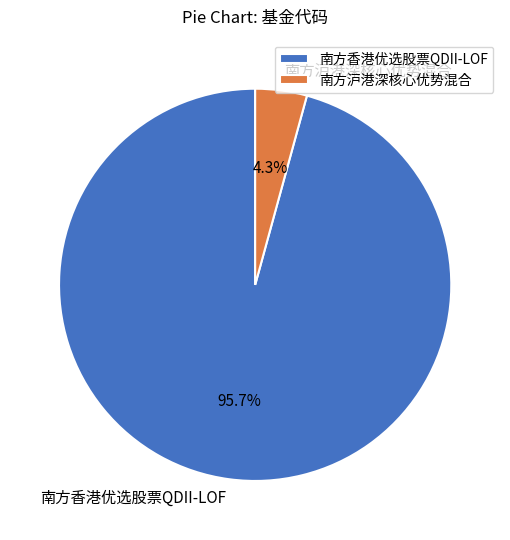

Does 南方沪港深核心优势混合 account for over 50% of the chart?

No